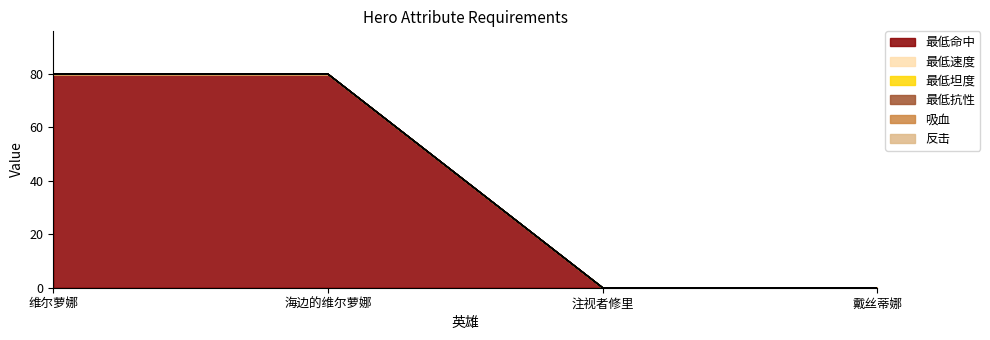

Is it true that 吸血 equals 0 at 维尔萝娜?

True